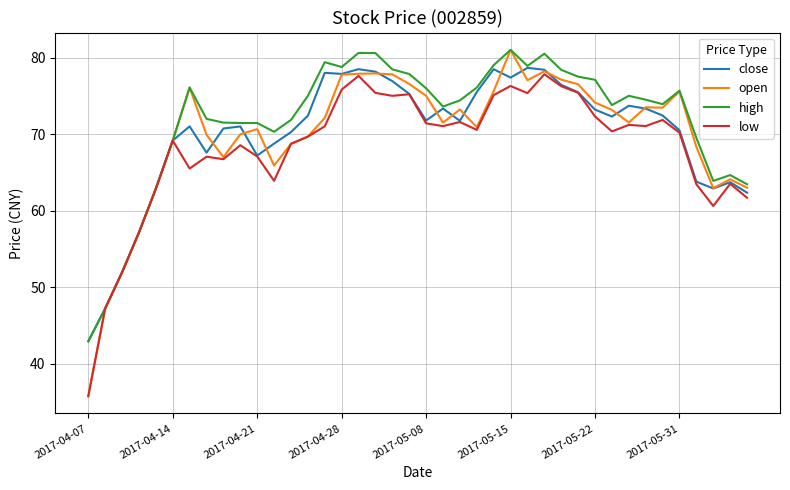

What are all the series names shown in the legend?

close, open, high, low